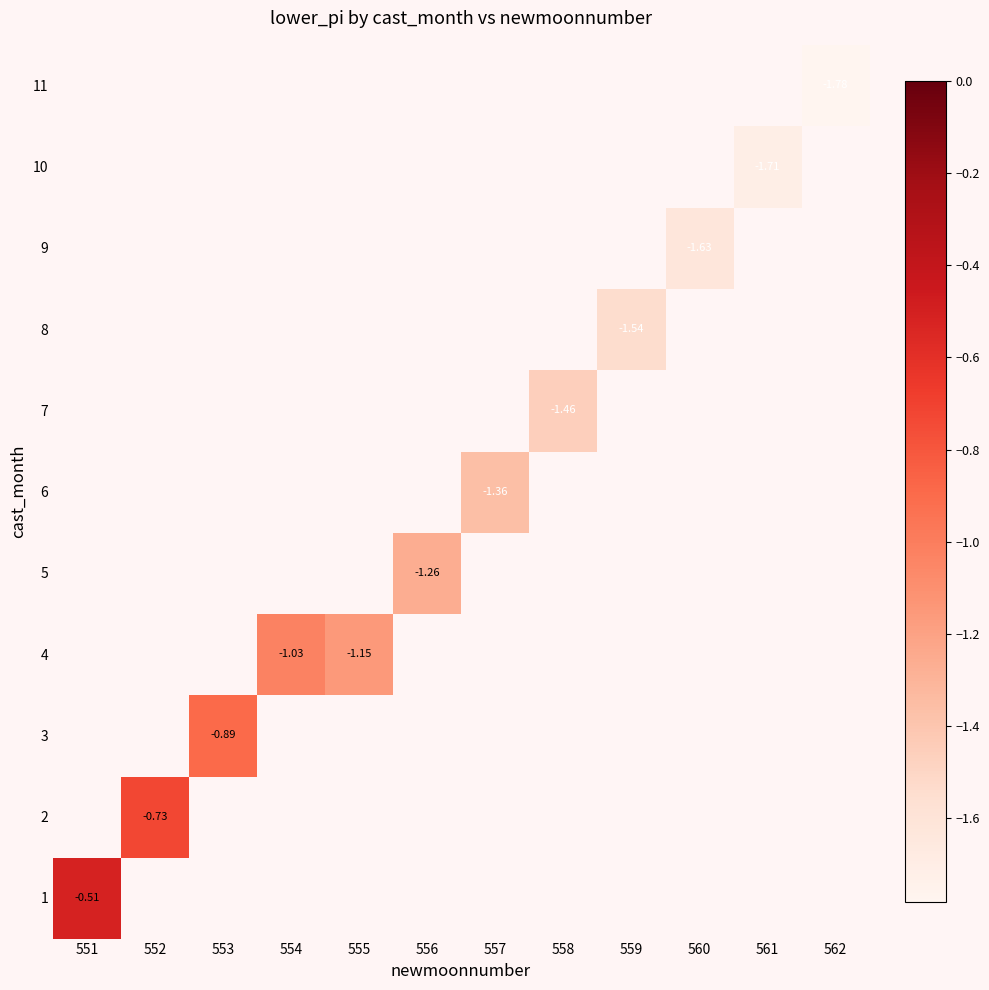

How many series are shown in this chart?

11